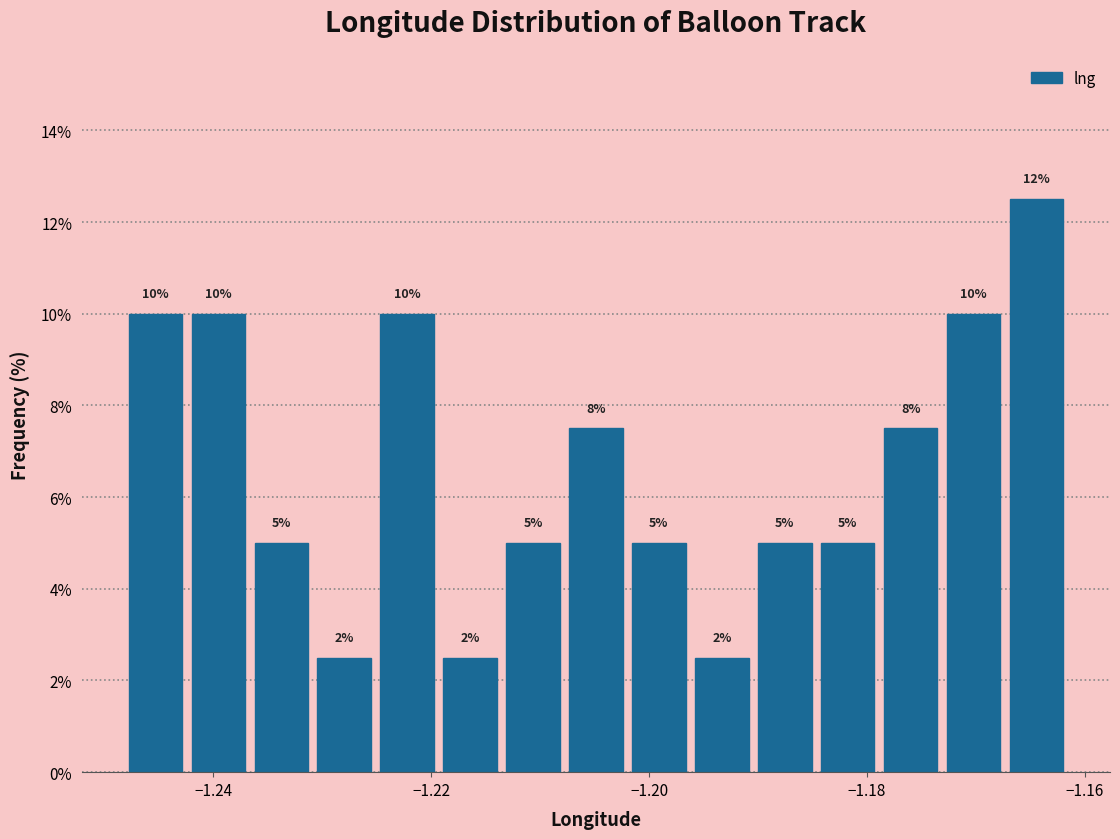

Read against the x-axis, roughly where is the centre of the tallest bar?

-1.164